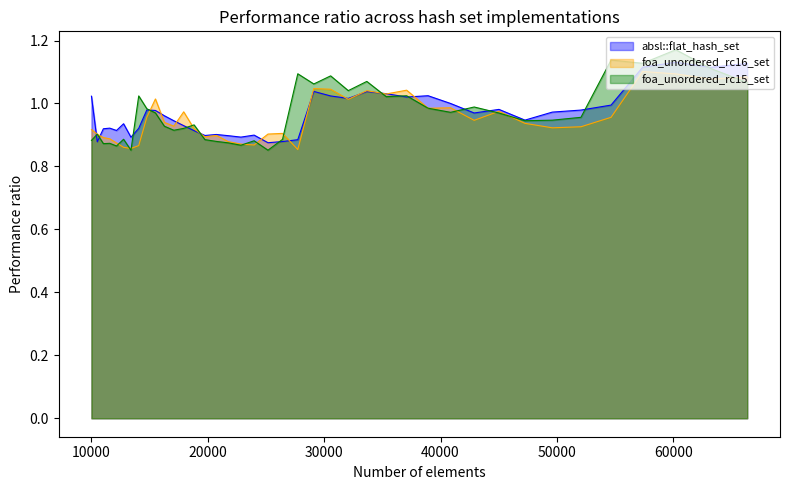

How many lines are shown in the chart?

3